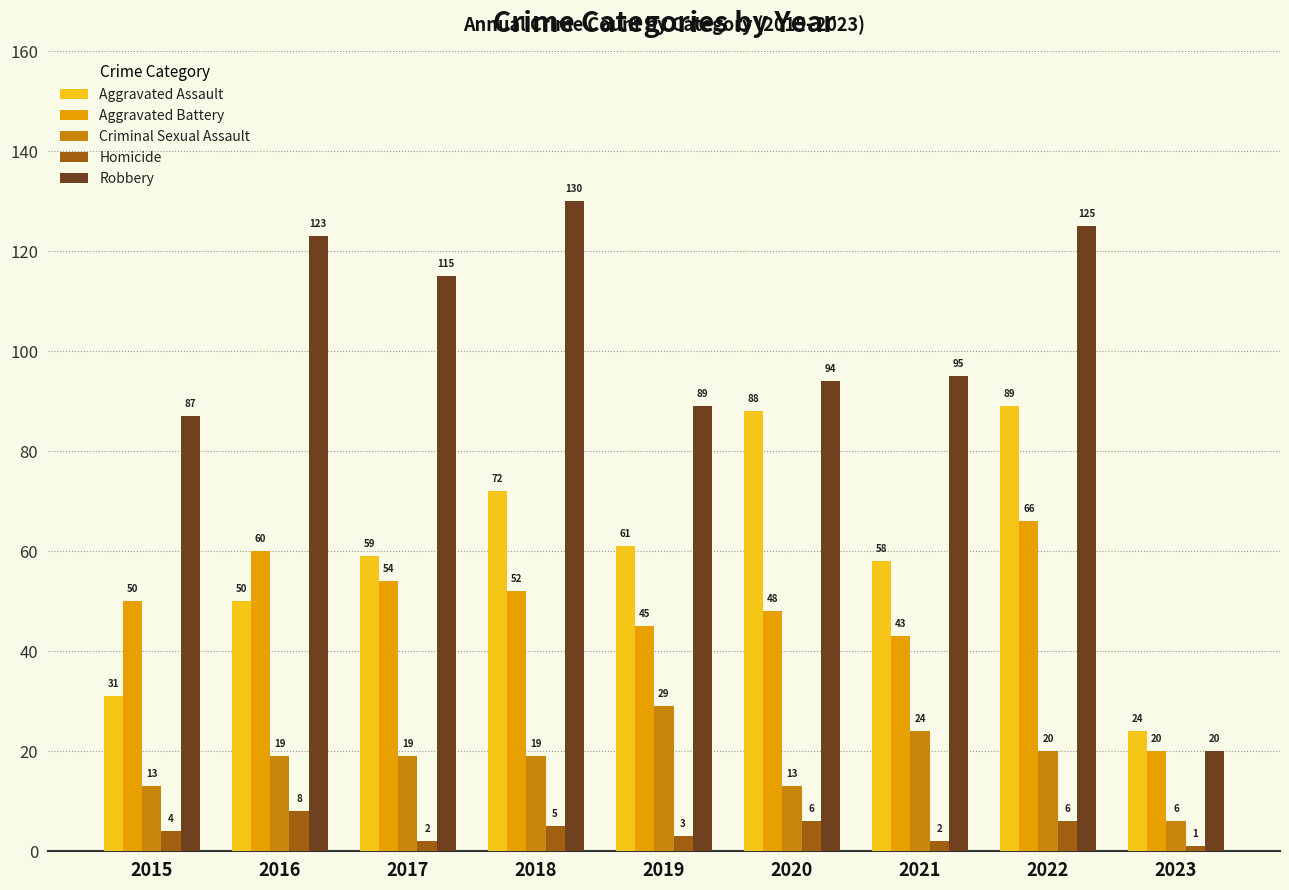

Is it true that Criminal Sexual Assault equals 6 at 2015?

False